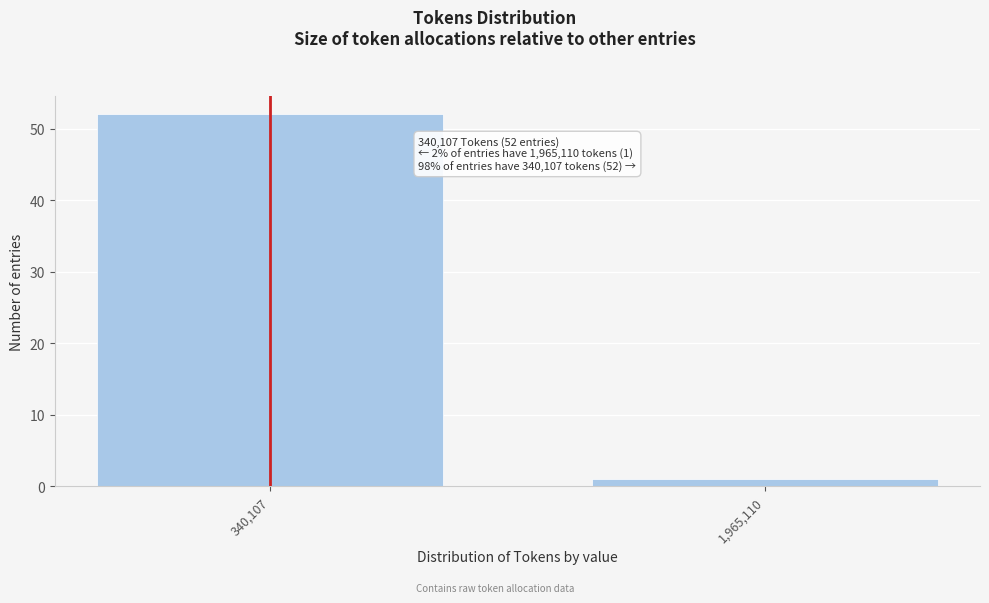

Reading left to right, transcribe all the data shown in this chart.

52	1